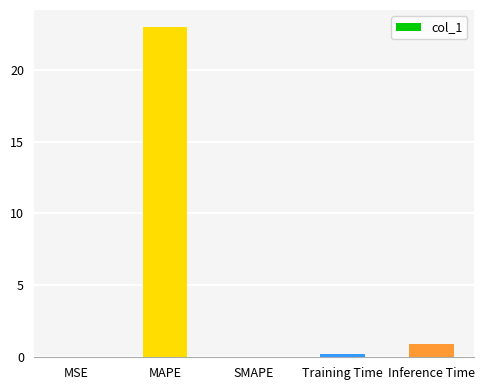

At which label is the value closest to 11?

Inference Time